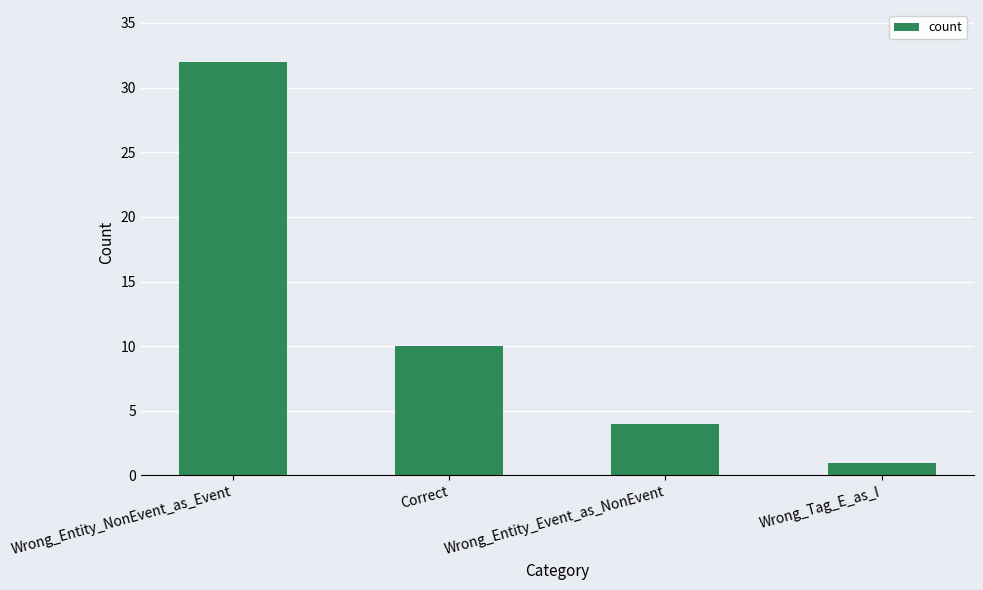

Reading left to right, extract all data points from this chart.

32	10	4	1